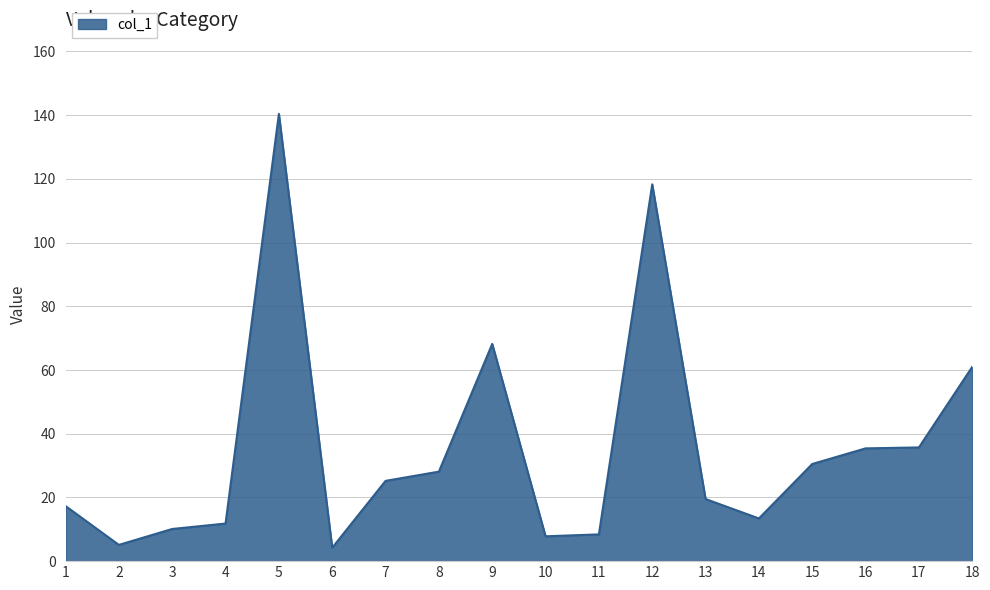

True or false: the data has more than 0 interior local peaks.

True